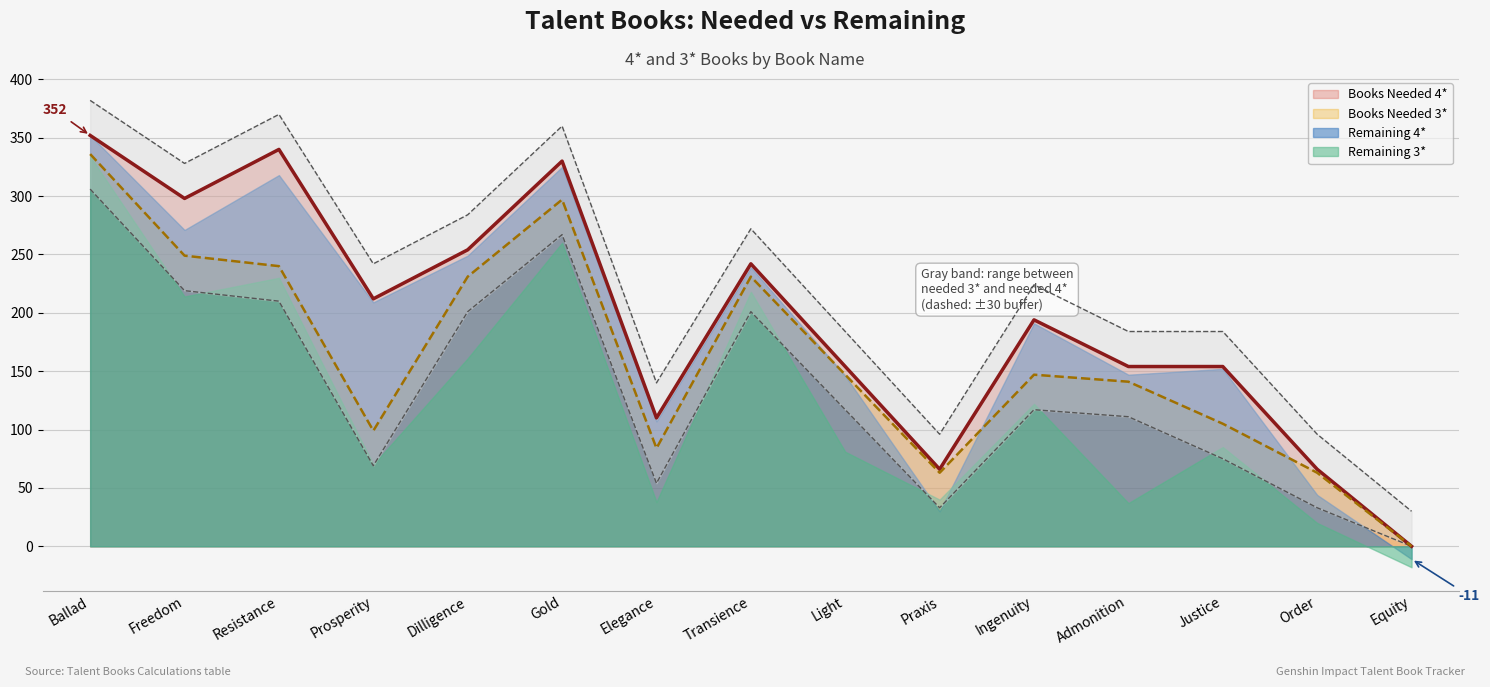

The value of Books Needed 3* at Gold is 297. True or false?

True